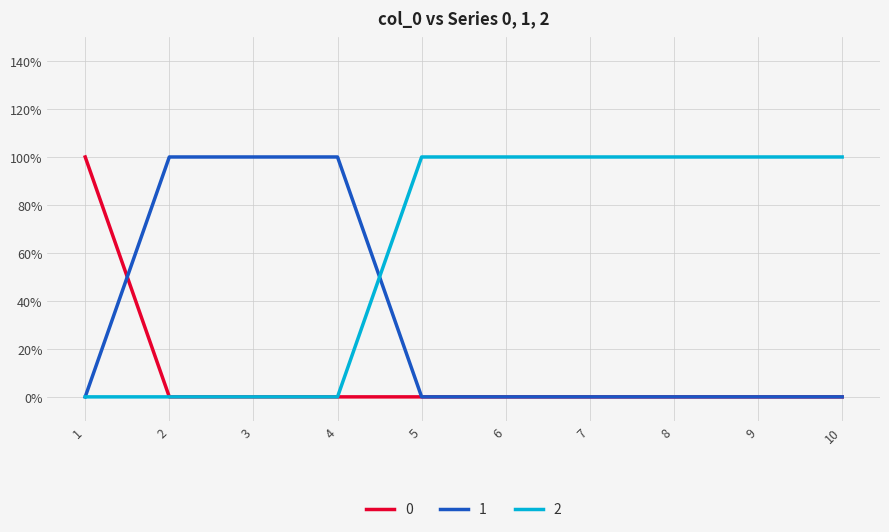

True or false: 1 and 0 intersect in this chart.

True